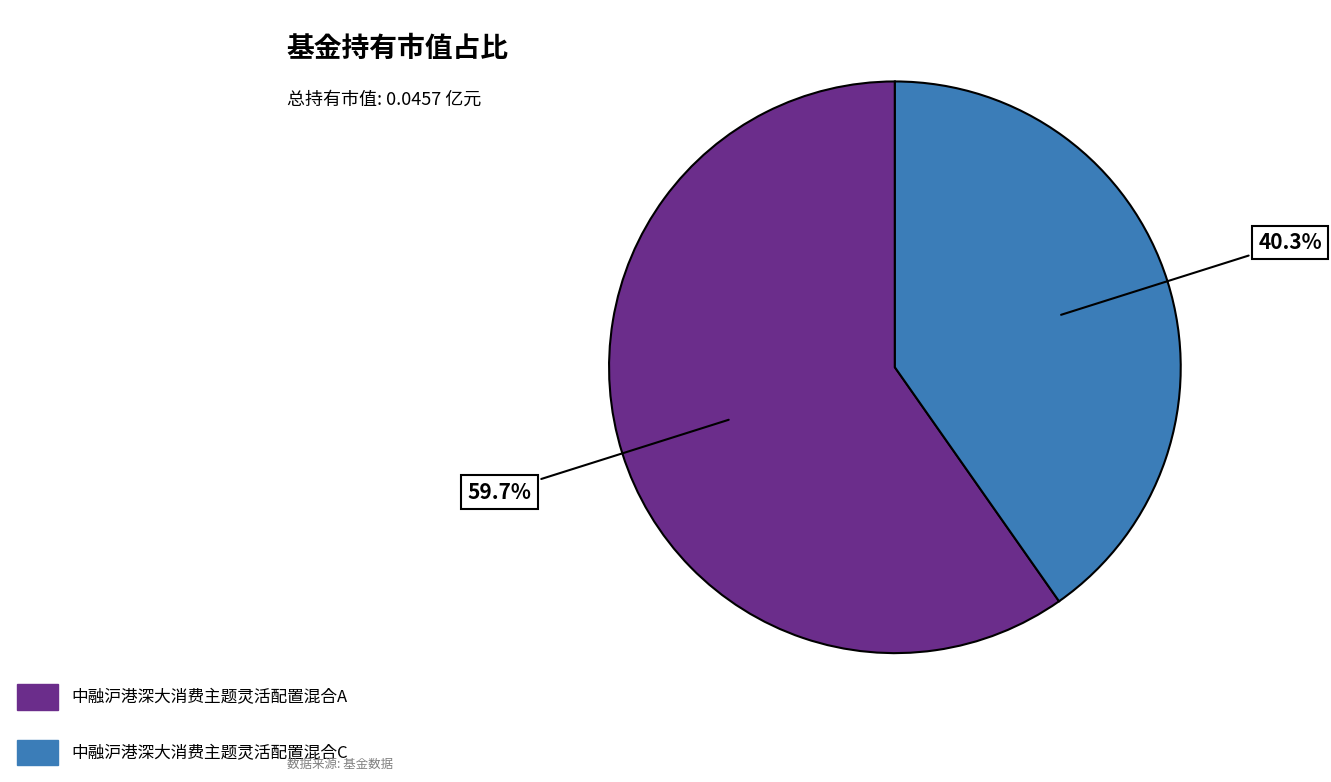

To the nearest percent, what percentage of the pie is 中融沪港深大消费主题灵活配置混合C?

40%